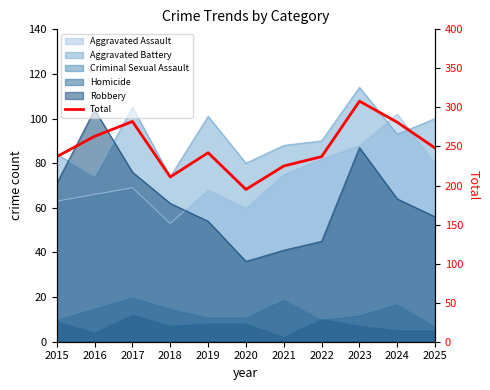

List the labels in order of value, smallest first.

2020, 2018, 2021, 2015, 2022, 2019, 2025, 2016, 2024, 2017, 2023